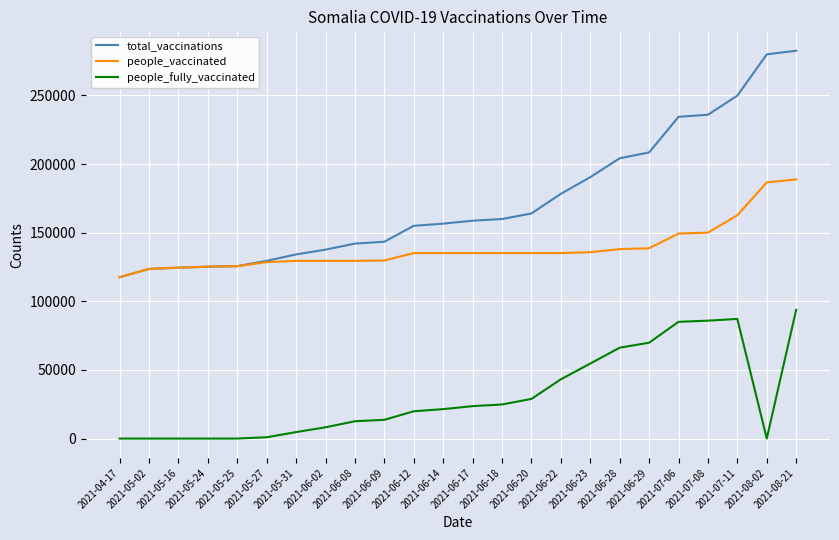

Rank the series by their average value, from lowest to highest.

people_fully_vaccinated, people_vaccinated, total_vaccinations